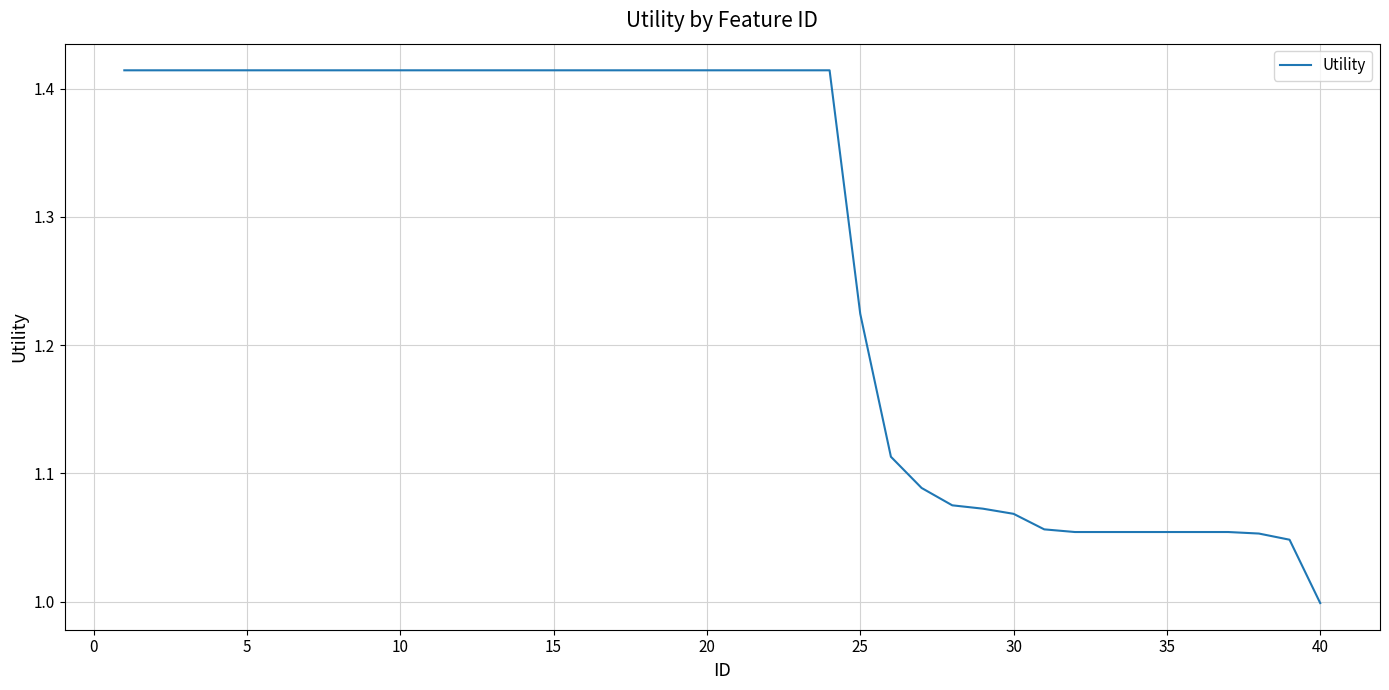

Which category has the lowest value across all series?

40